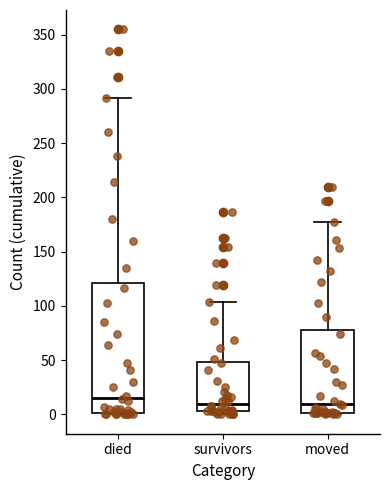

Comparing the boxes themselves (not the whiskers), which one is the tallest?

died